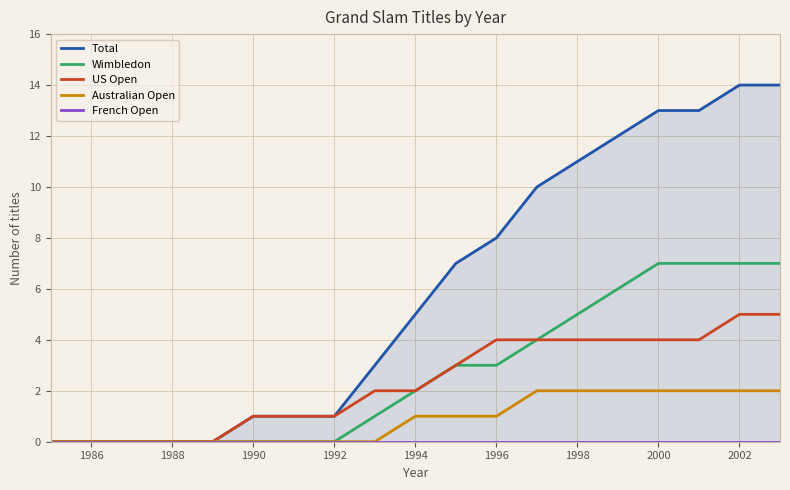

How many data points in US Open are less than 2?

8